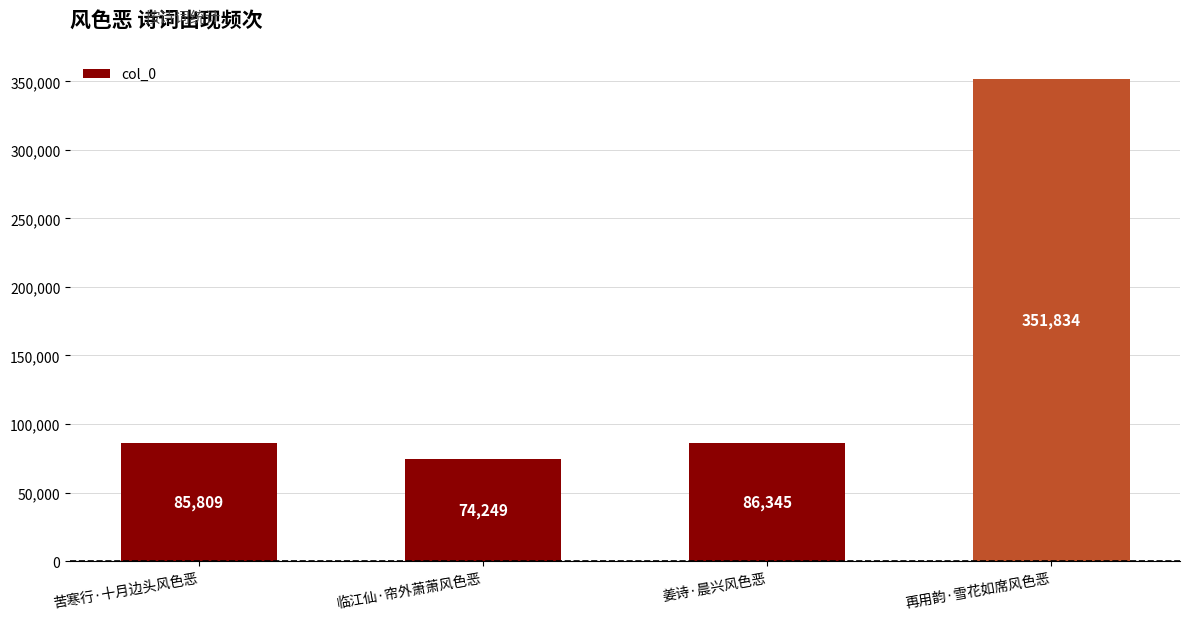

How many data points are less than 86345?

2